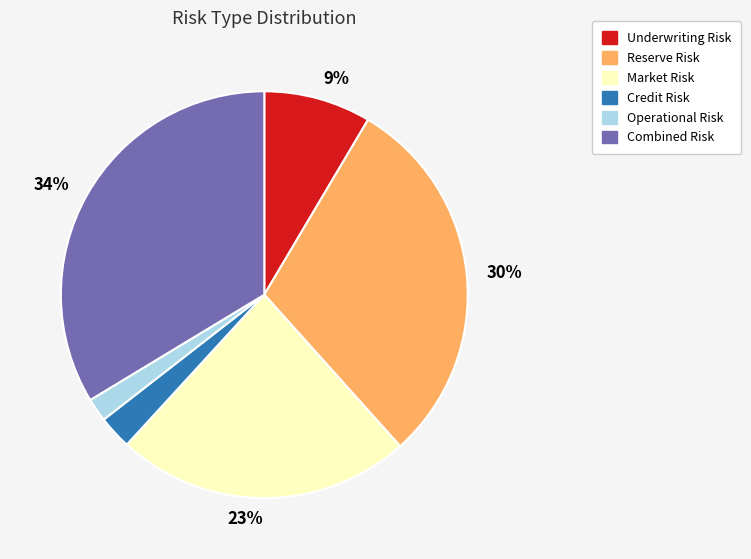

Between Market Risk and Reserve Risk, which is larger?

Reserve Risk